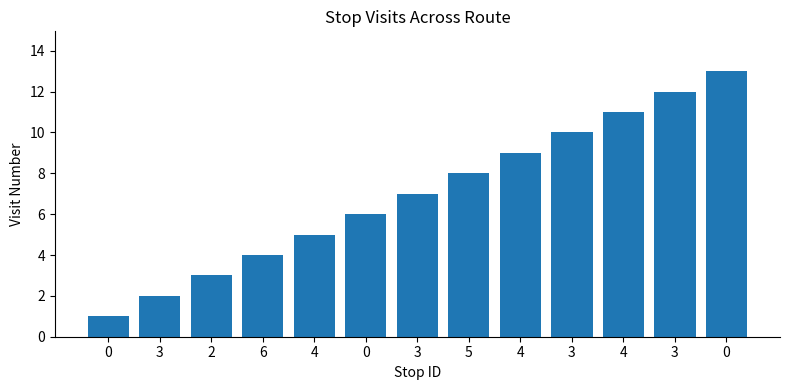

Are the bars horizontal?

No